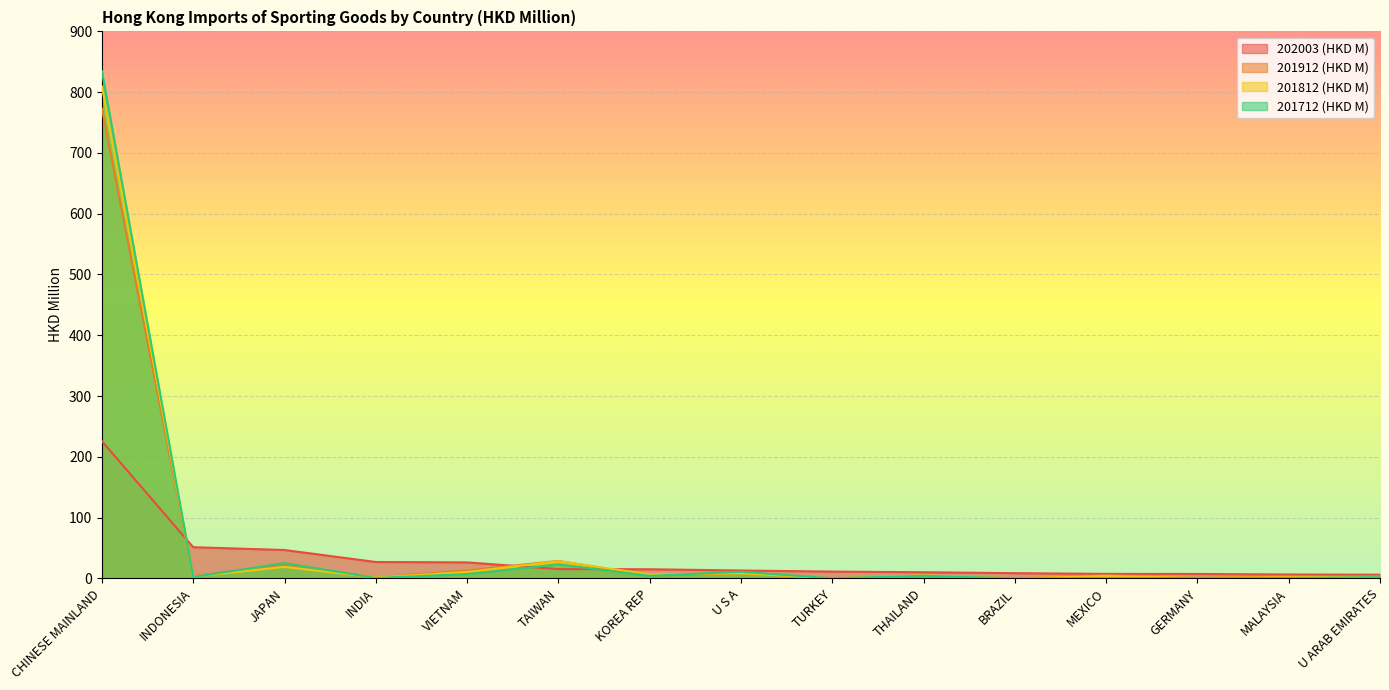

What is the average value of the 202003 (HKD M) series?

31.8